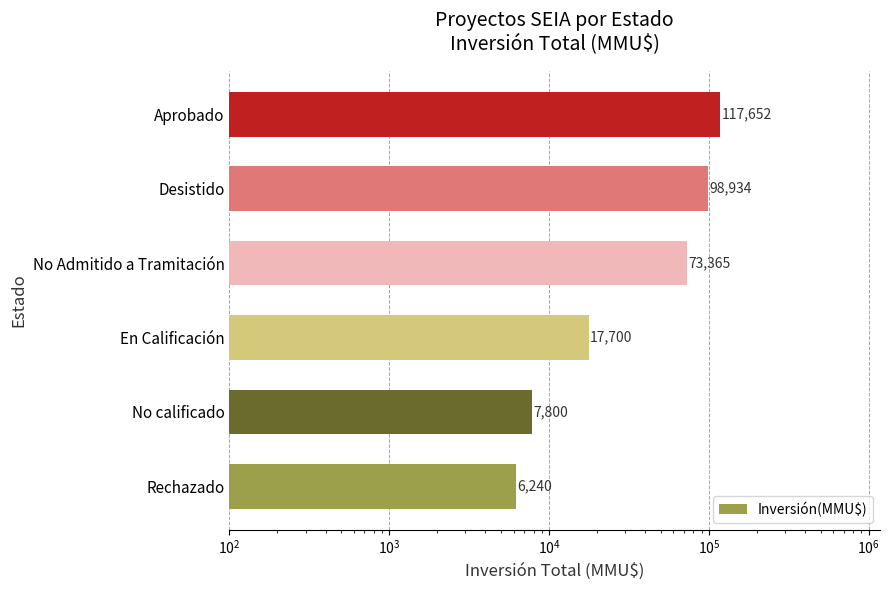

How many bars are there in total?

6